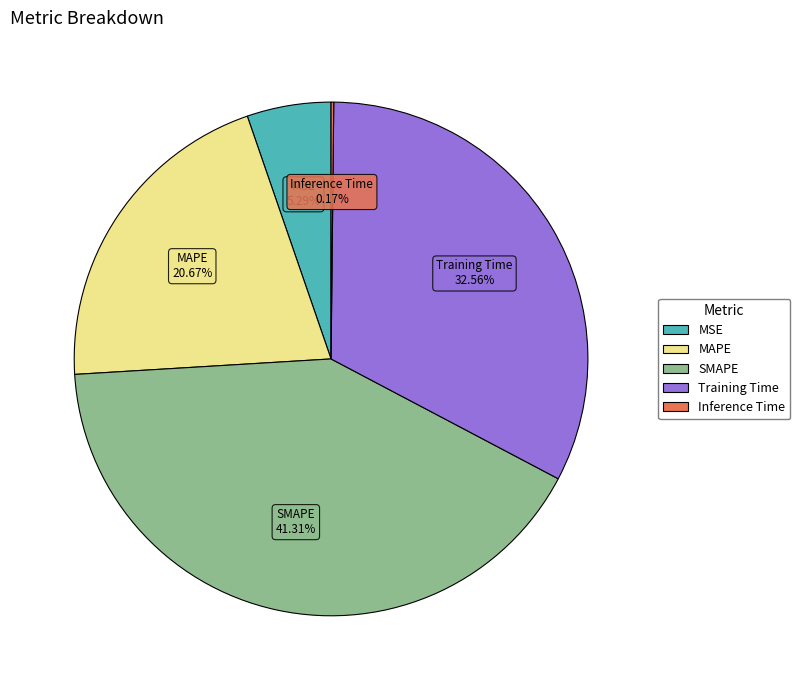

The MAPE slice represents 32% of the pie. True or false?

False